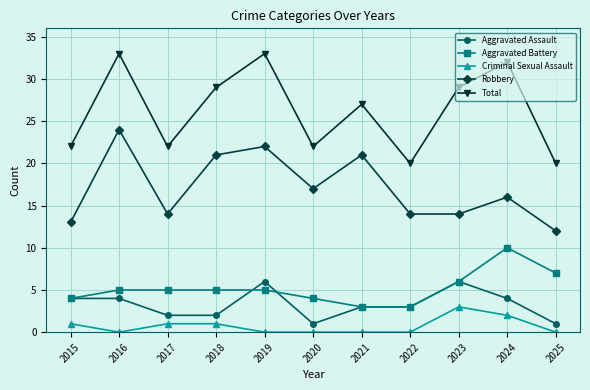

Is this an area chart (filled region under the line)?

No